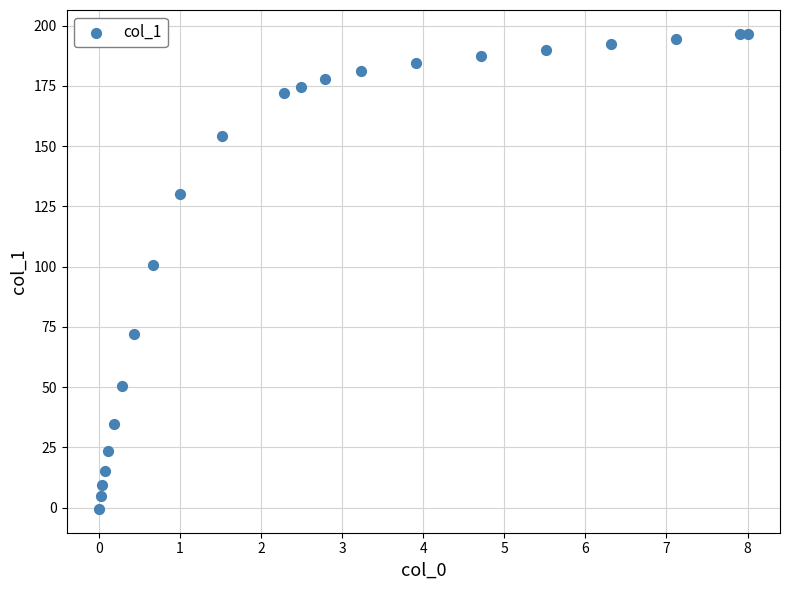

What Y value in the scatter plot is closest to 98?

100.5